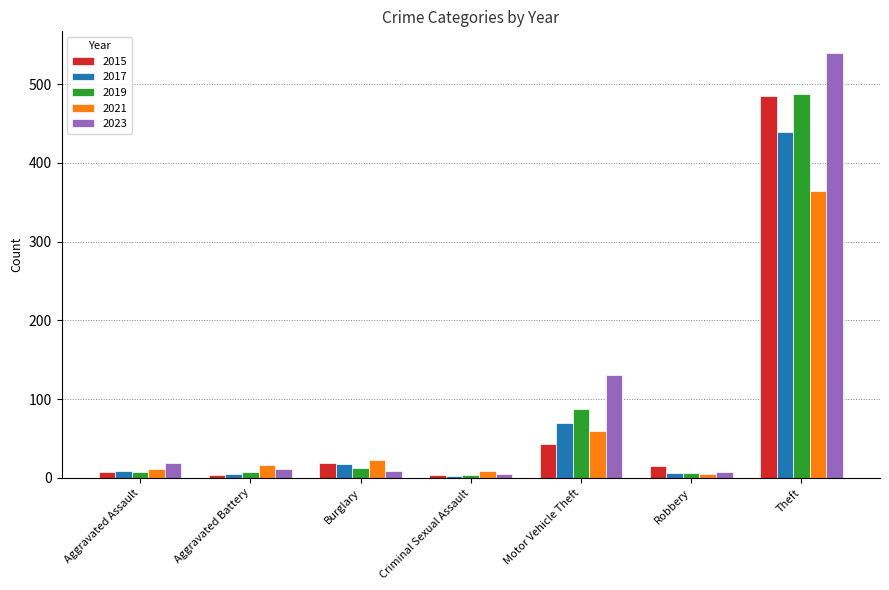

What is the difference between the maximum and minimum values in the 2017 series?

437